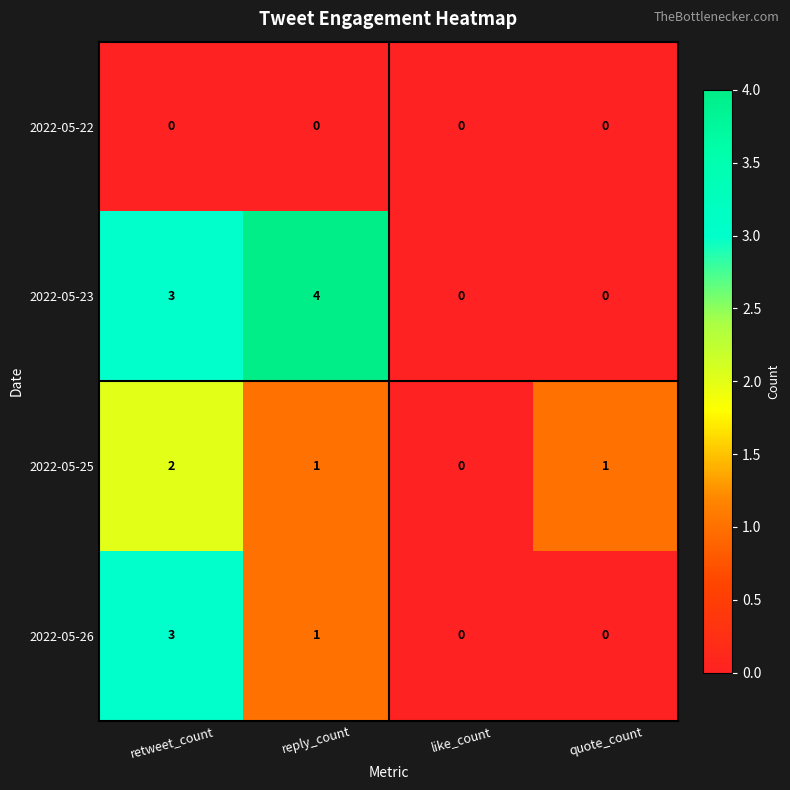

Count the 2022-05-26 values in the range 0 to 3.

4